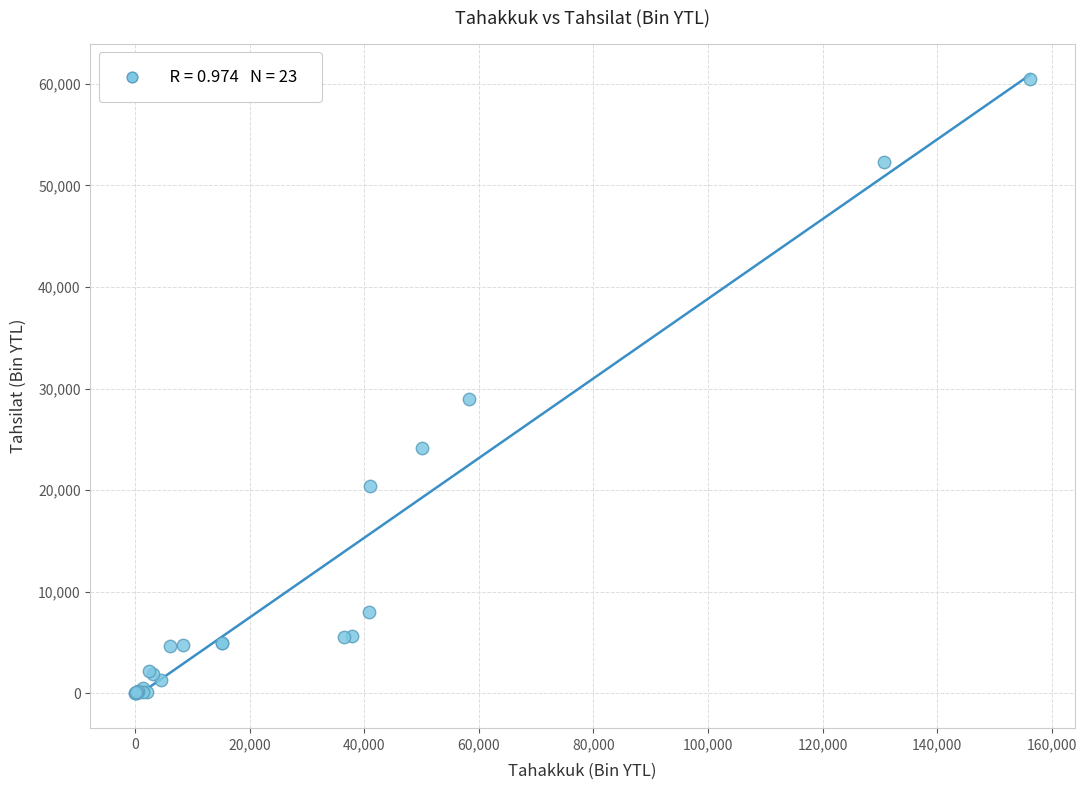

What Y value in the scatter plot is closest to 30217?

28974